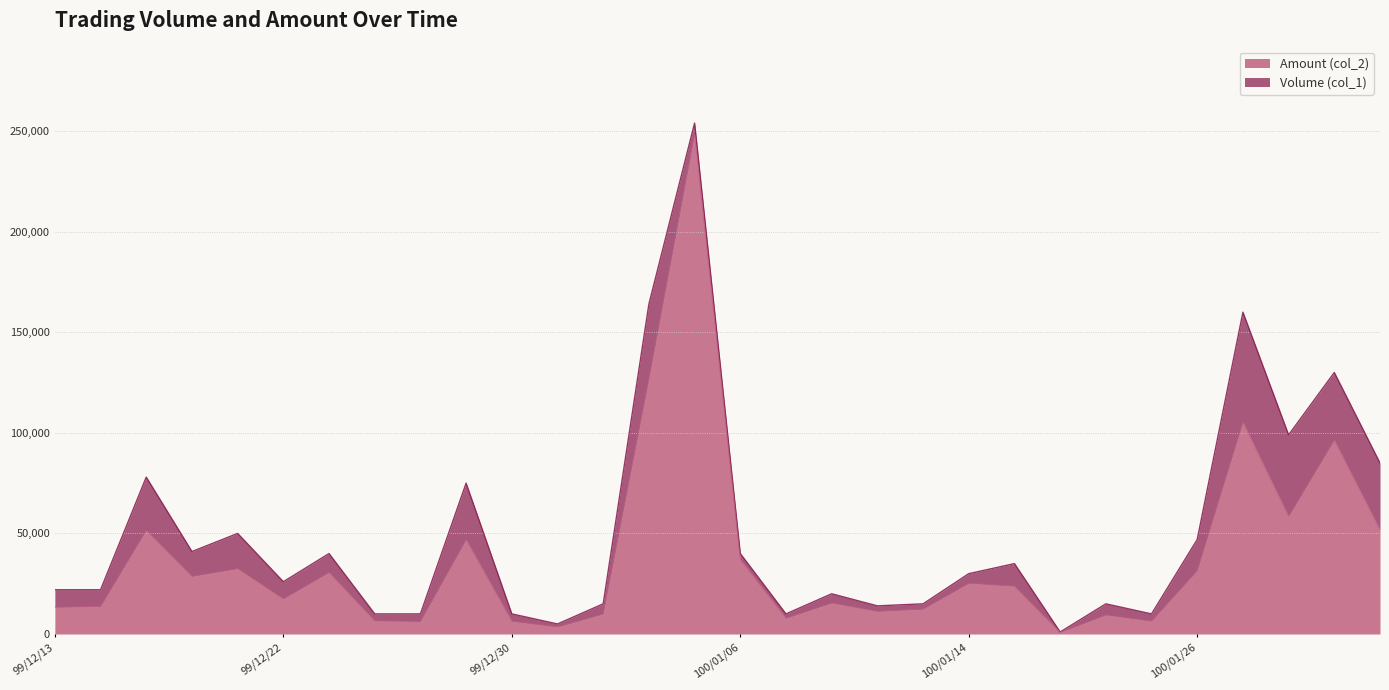

At which label does Volume (col_1) first exceed 30000?

99/12/15